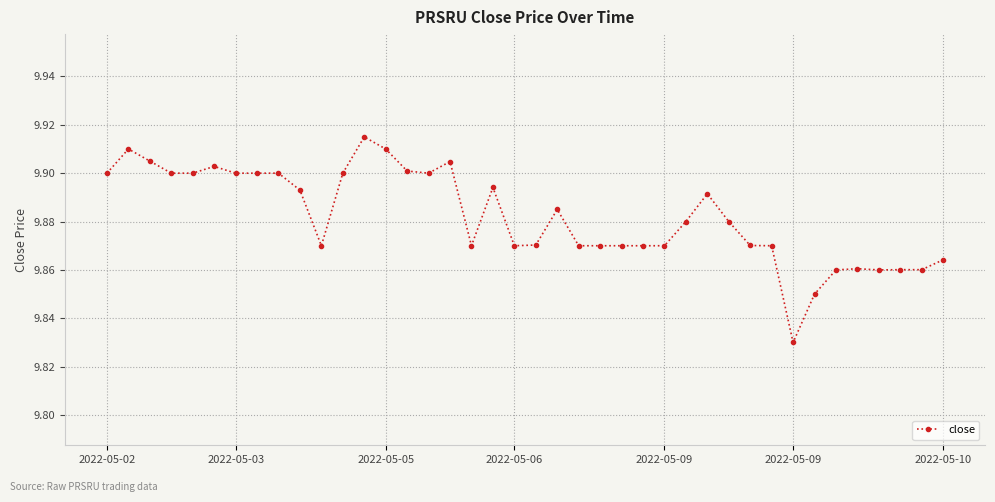

What is the sum of all values?

395.3